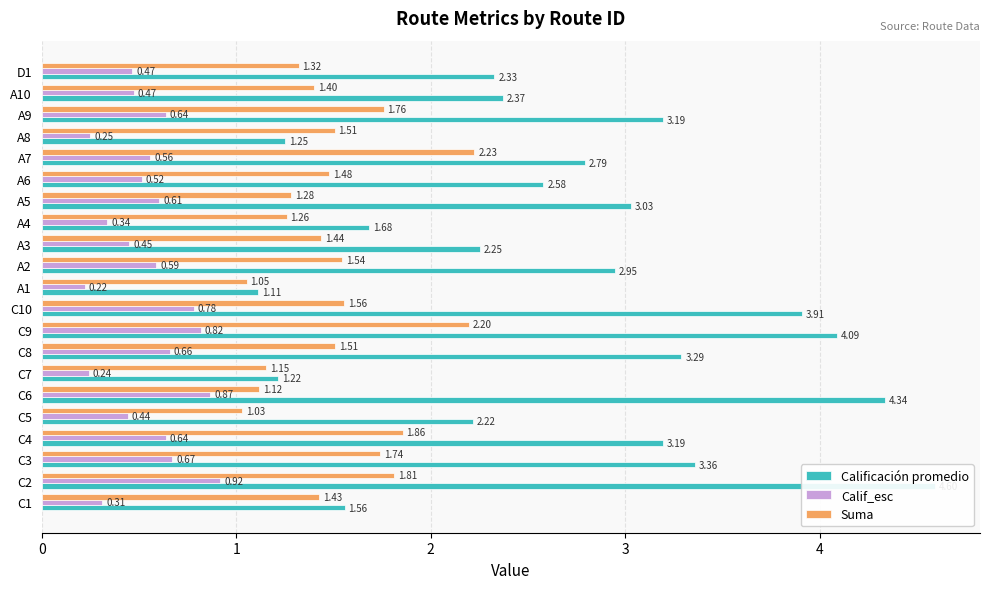

Does the chart contain stacked bars?

No